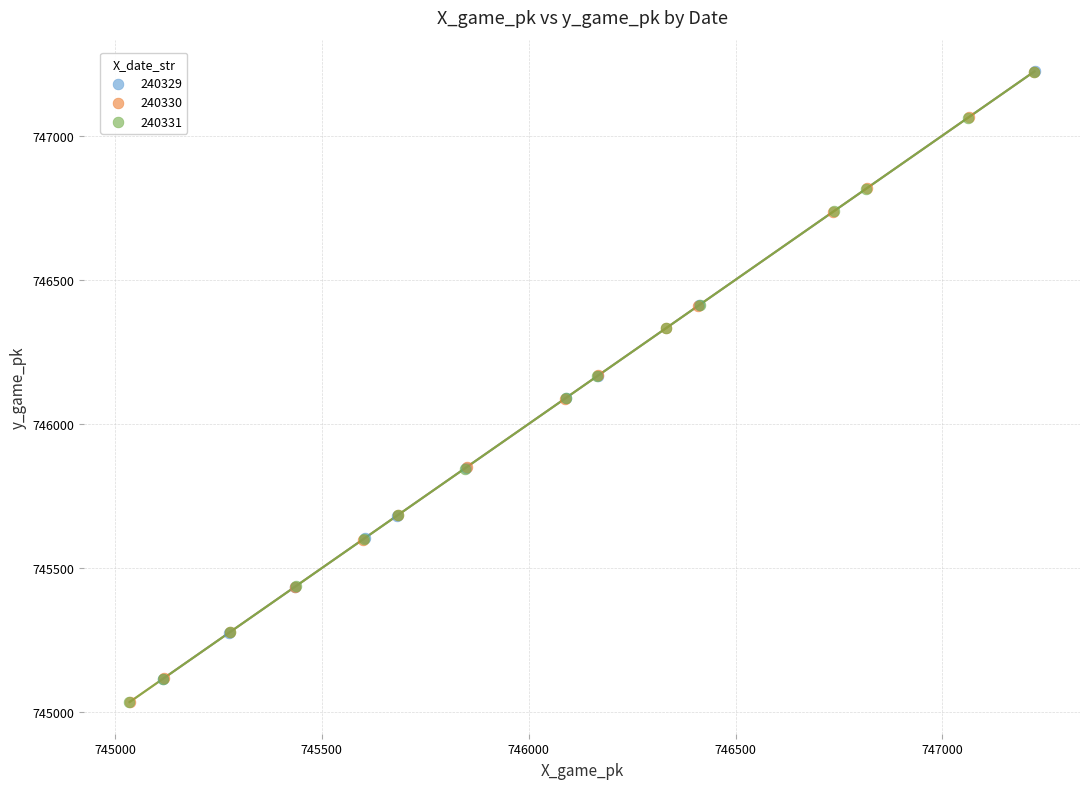

What are all the series names shown in the legend?

240329, 240330, 240331